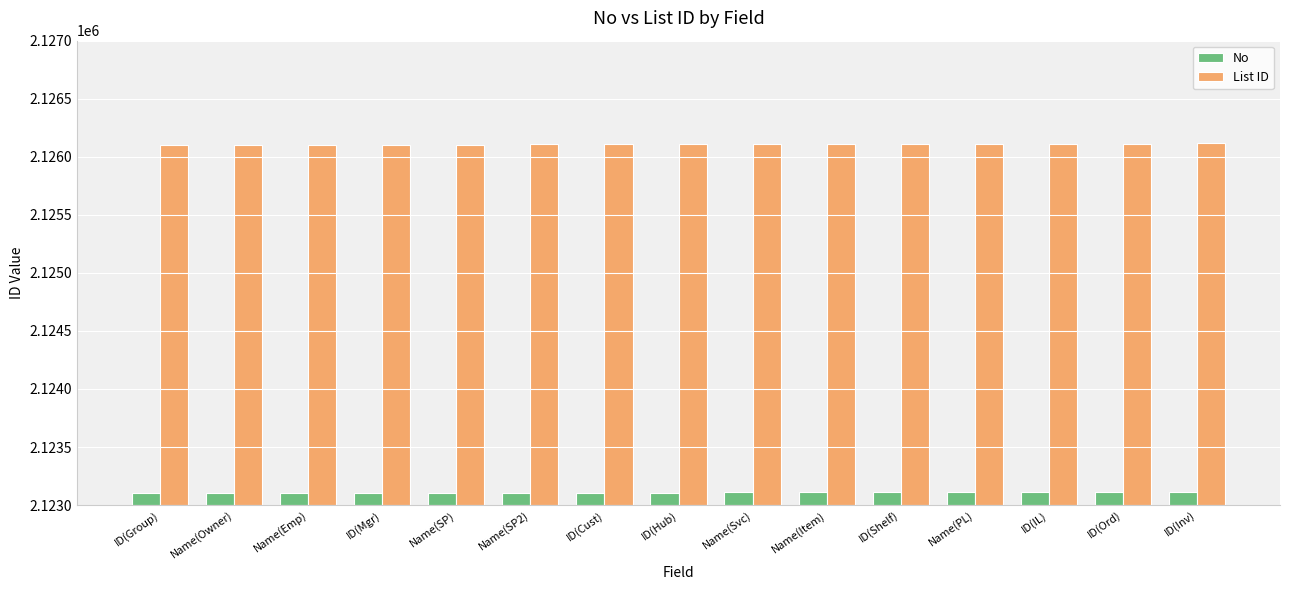

What is the label of the 9th bar from the left?

Name(Svc)